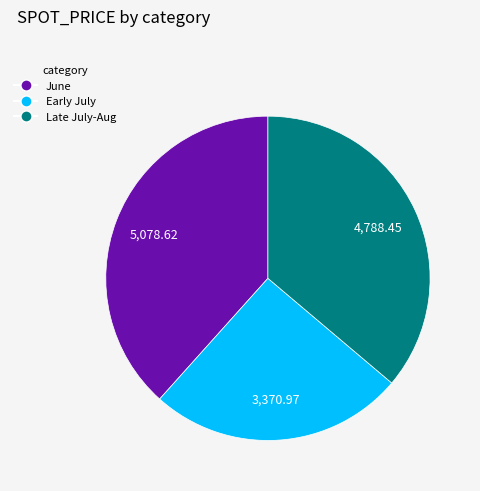

Is there any slice that represents more than half of the pie?

No